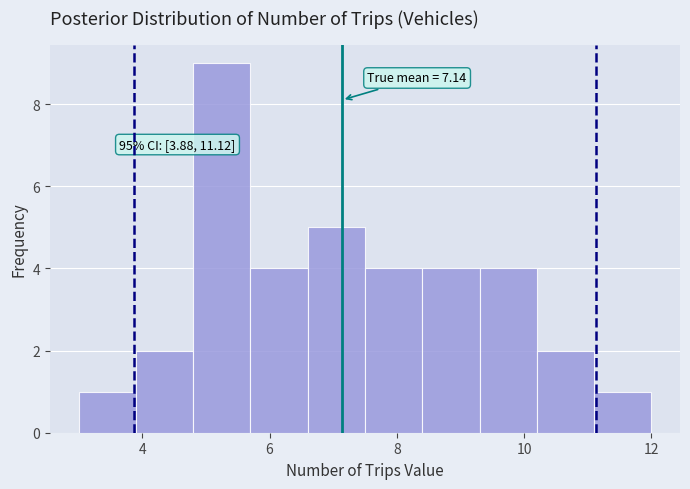

Which range on the x-axis has the tallest bar?

4.8 to 5.7